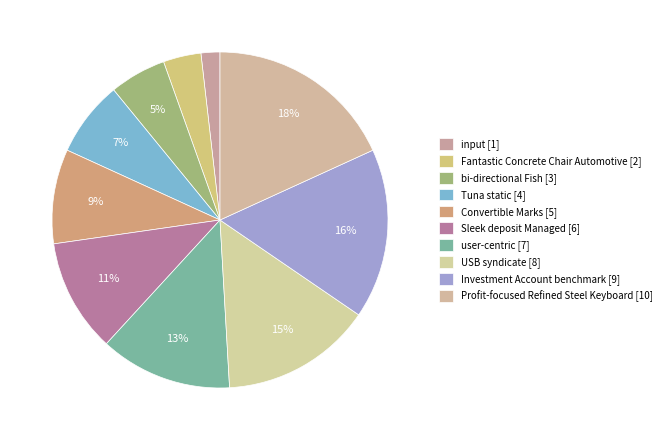

Count the number of slices in the pie.

10